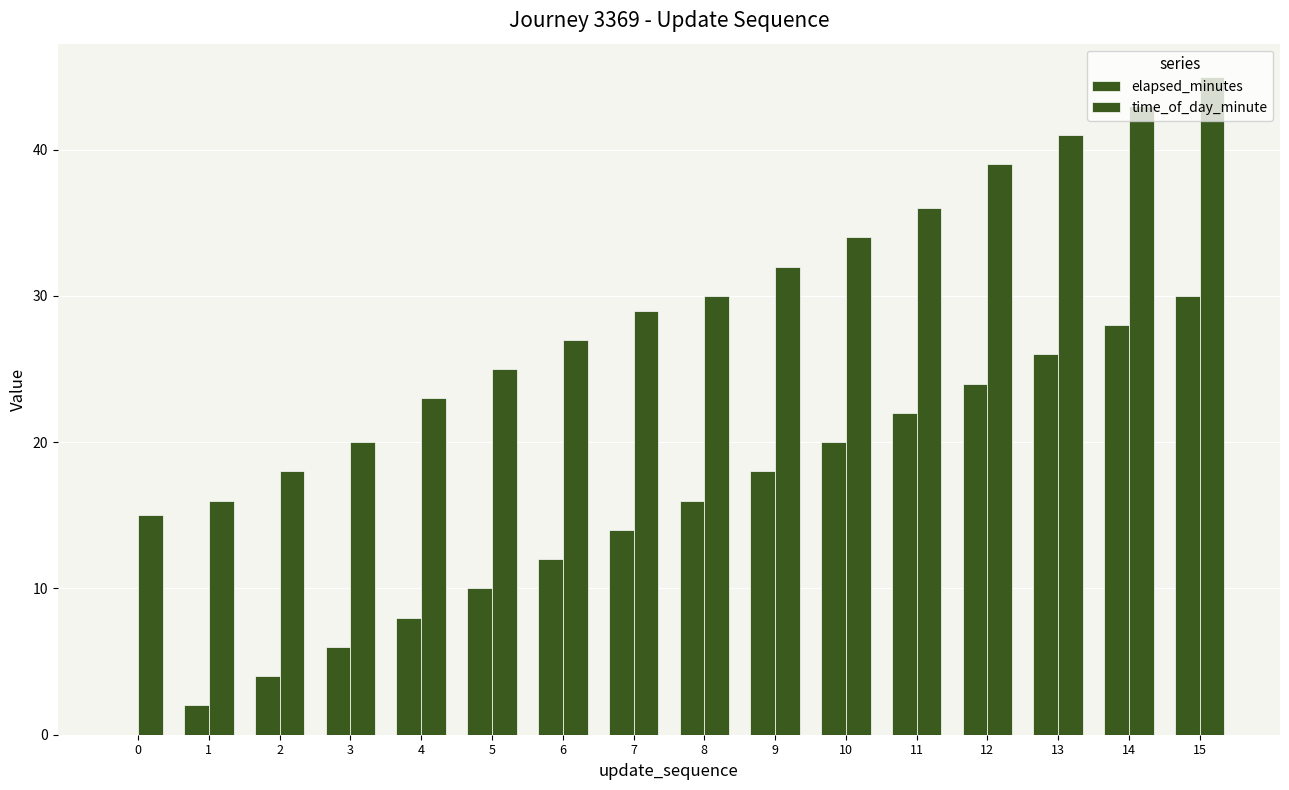

How many values in elapsed_minutes are above zero?

15